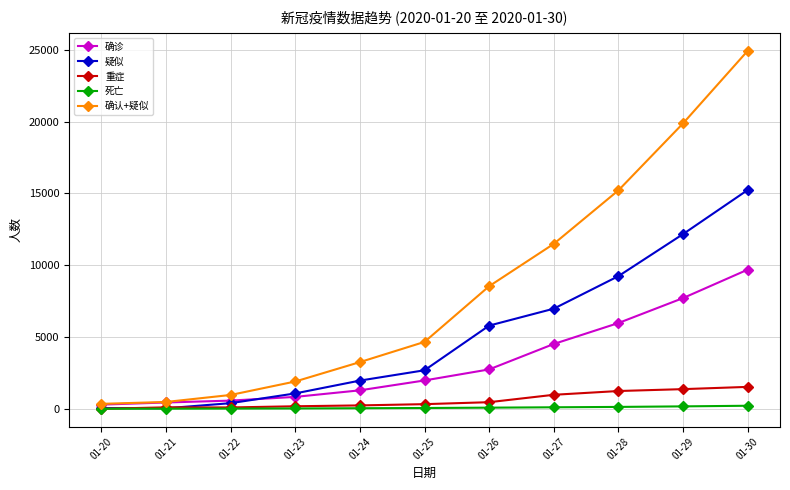

Which series has the largest total across all categories?

确认+疑似